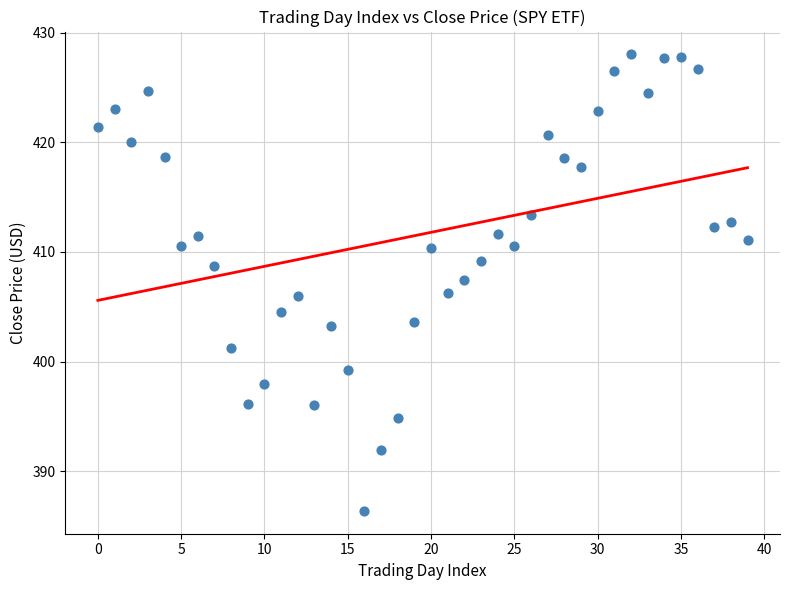

What is the range of Y values (max minus min)?

41.6